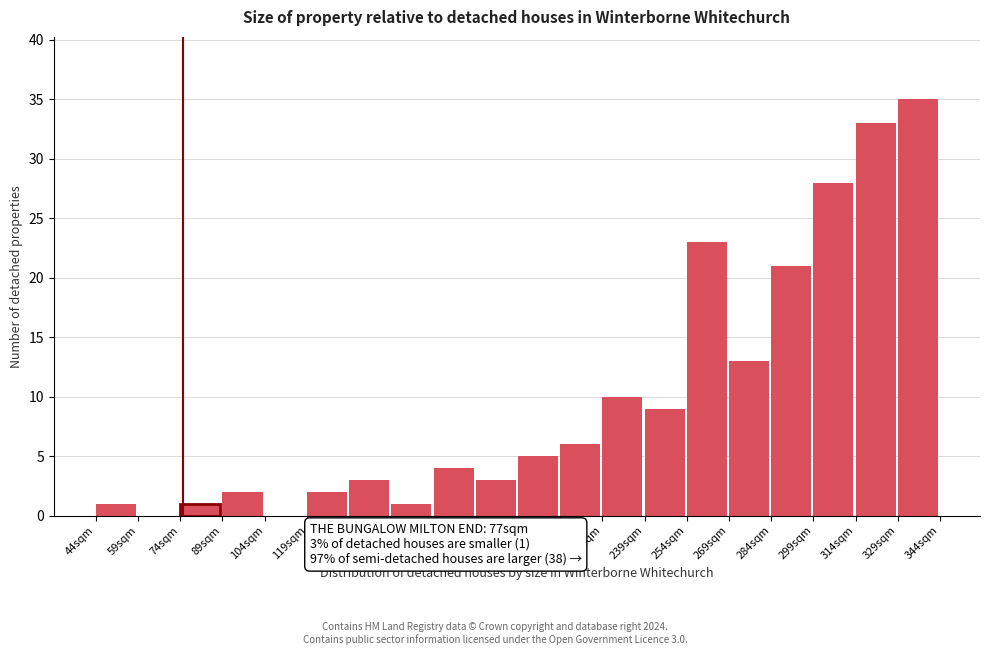

Reading left to right, extract all data points from this chart.

44sqm=1	59sqm=0	74sqm=1	89sqm=2	104sqm=0	119sqm=2	134sqm=3	149sqm=1	164sqm=4	179sqm=3	194sqm=5	209sqm=6	224sqm=10	239sqm=9	254sqm=23	269sqm=13	284sqm=21	299sqm=28	314sqm=33	329sqm=35